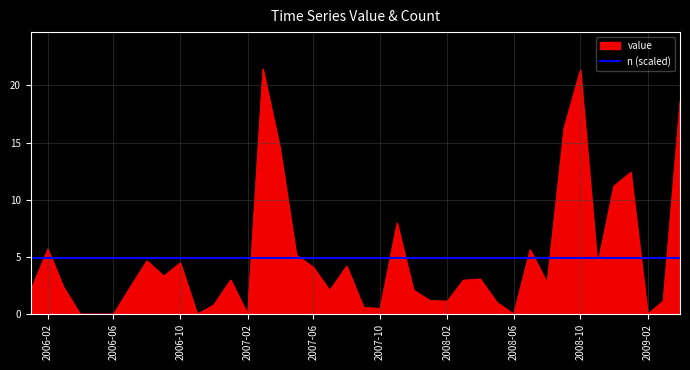

Which series has the largest range (max minus min)?

value